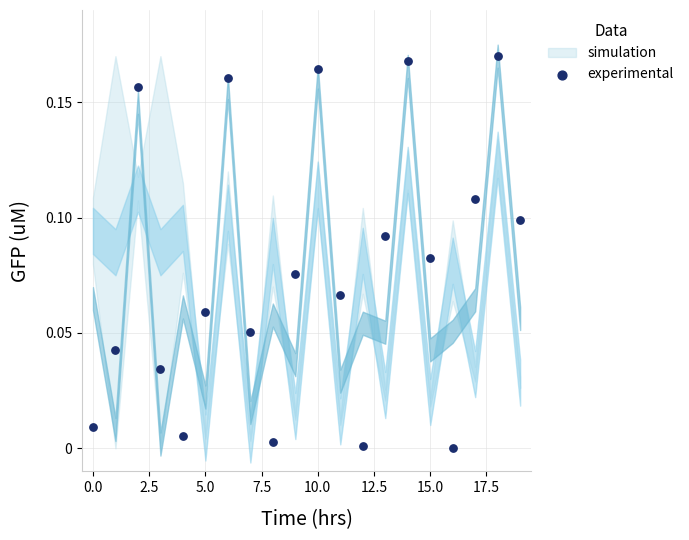

How many data points are displayed?

20